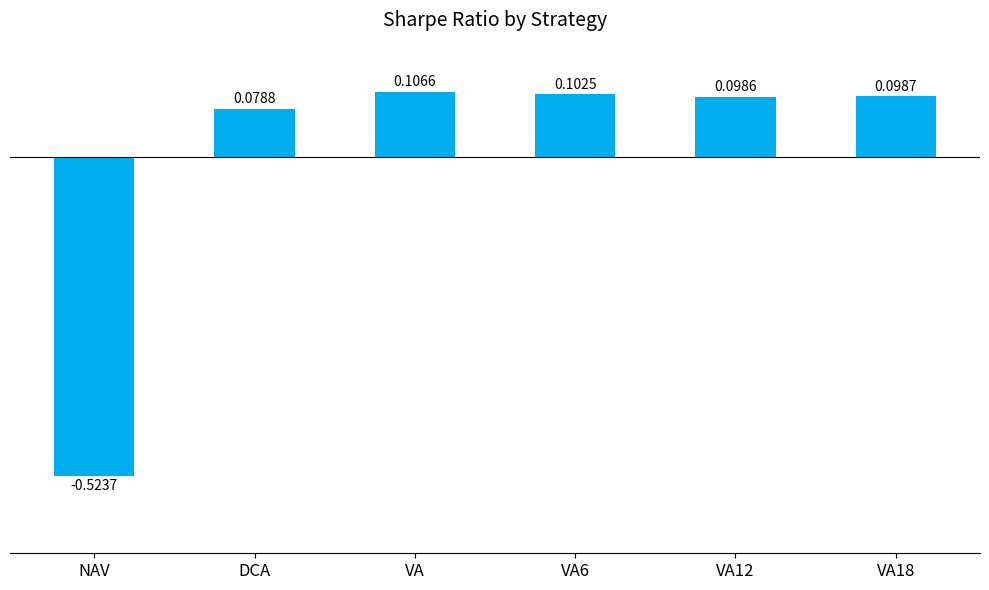

How many values are below zero?

1